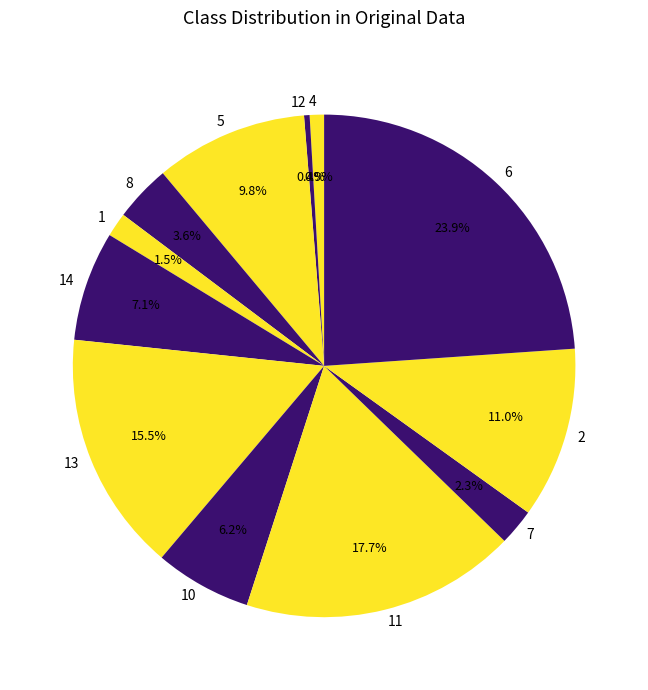

To the nearest percent, what is the difference between the largest and smallest slice percentages?

24%